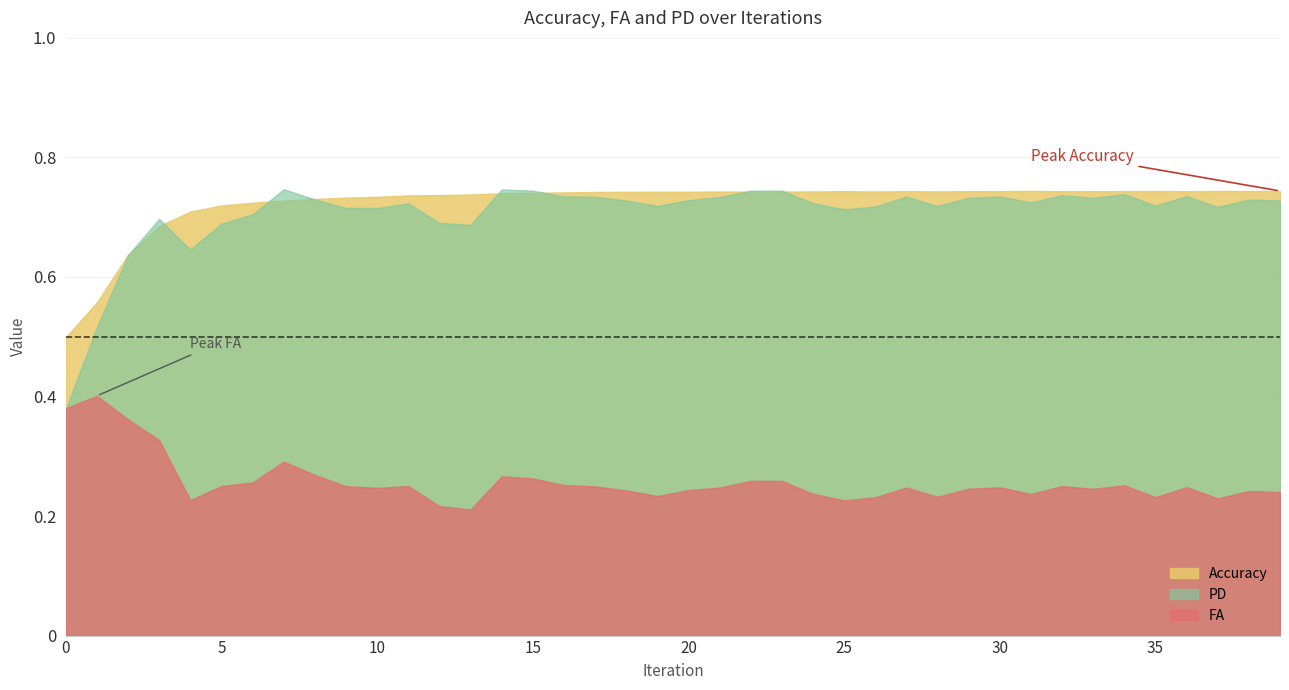

What is the sum of all FA values?

10.3